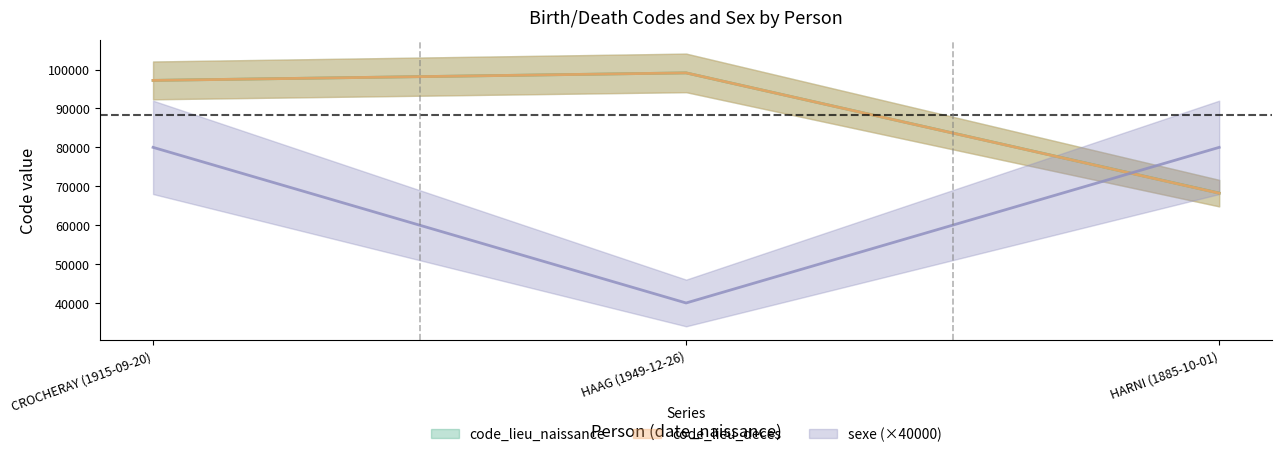

The value of sexe at HARNI (1885-10-01) is 80000. True or false?

True